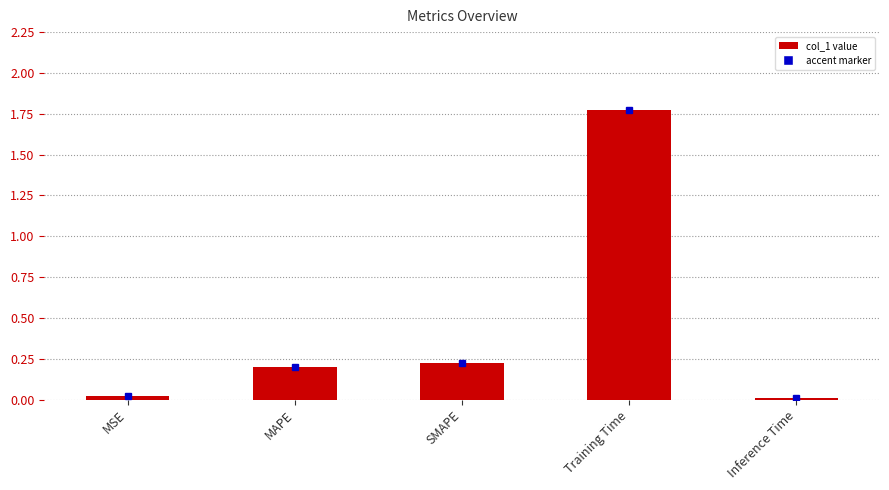

What is the change in value from SMAPE to Training Time?

+1.5